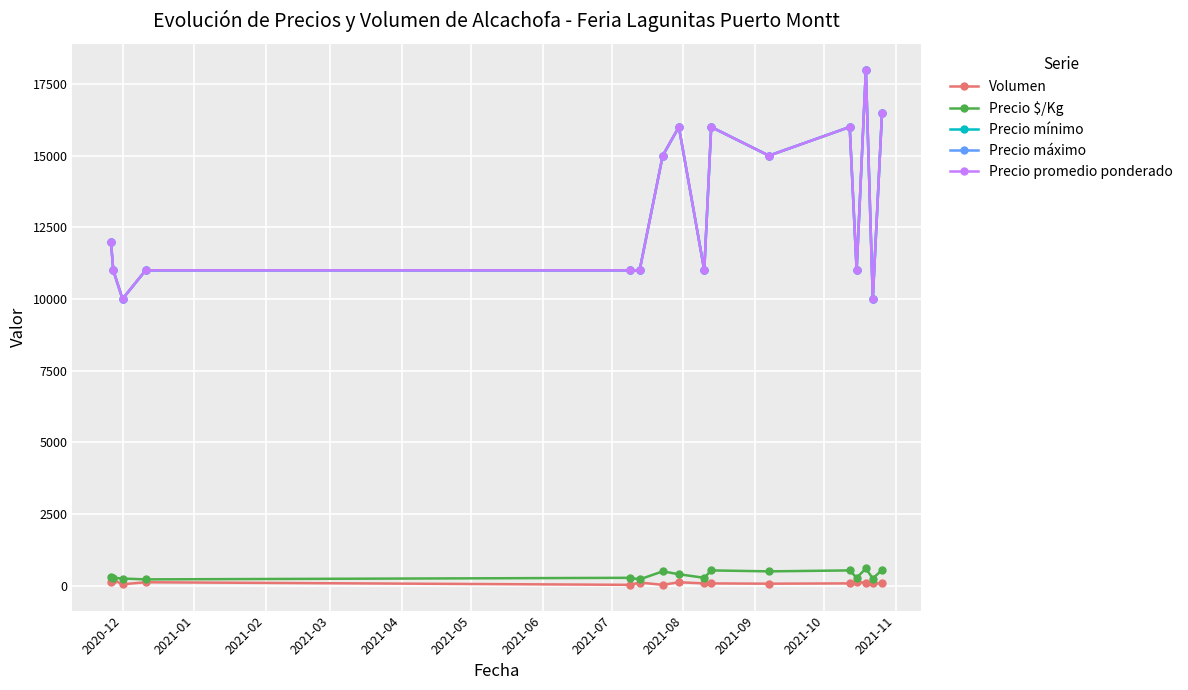

What is the difference between the maximum and minimum values in the Precio $/Kg series?

380